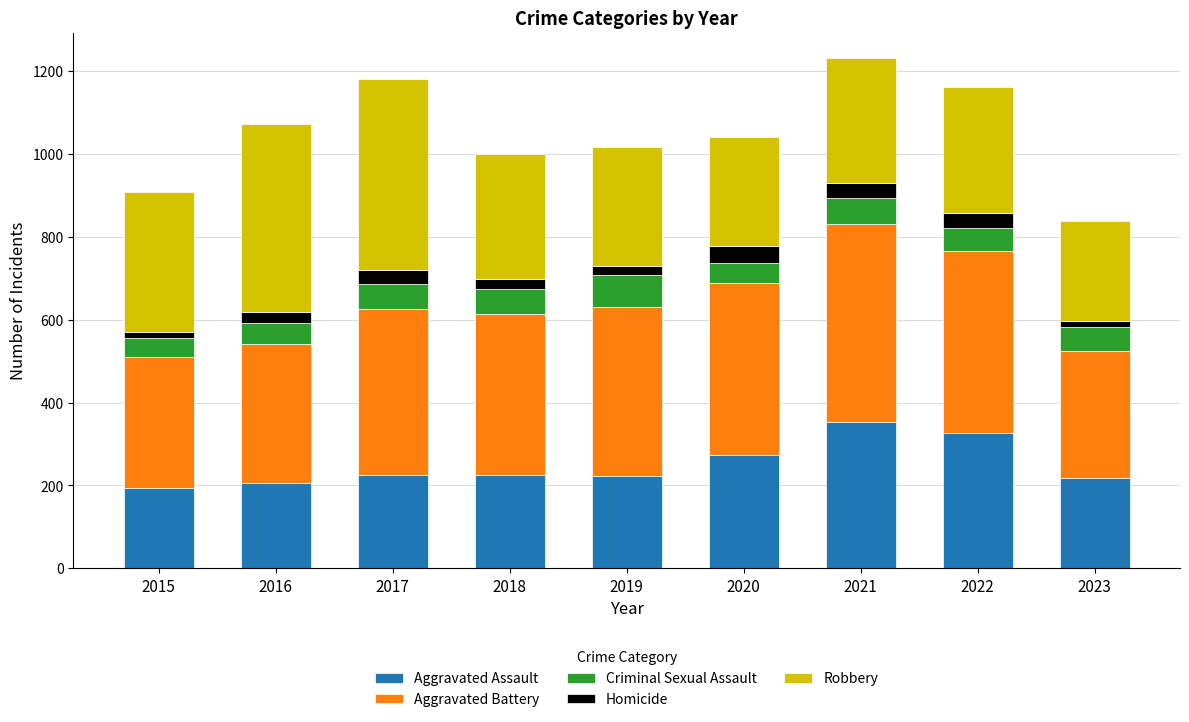

Count the number of data series in this chart.

5